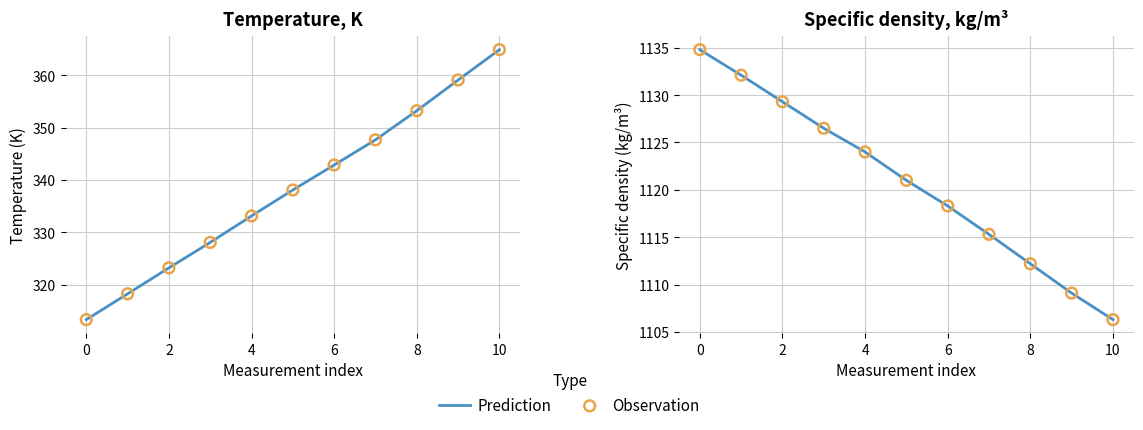

What are all the series names shown in the legend?

Prediction, Observation